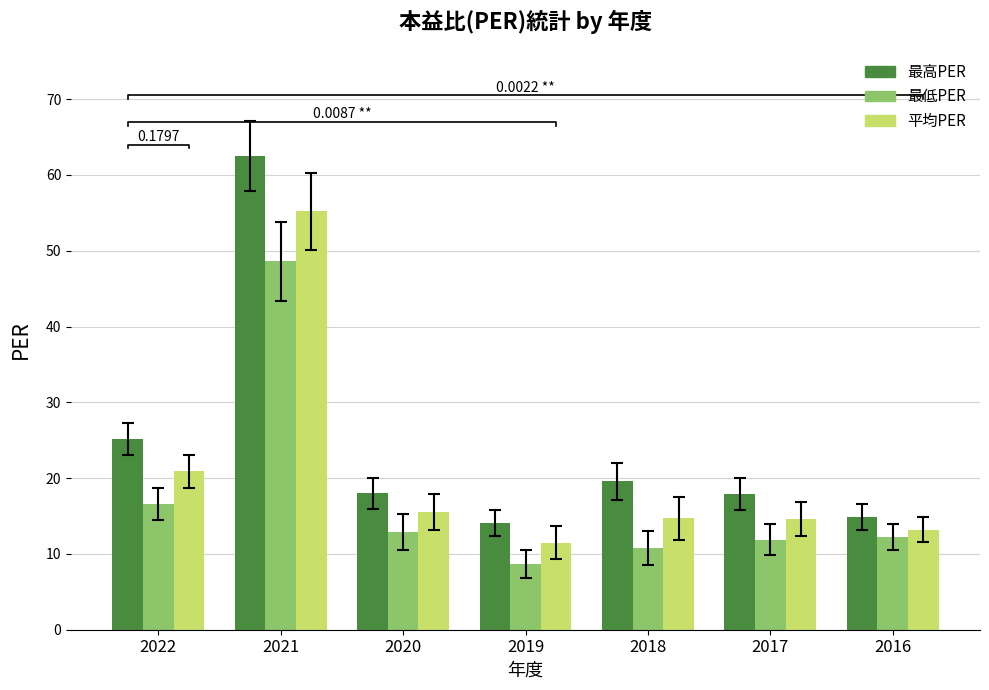

How many data points in 最低PER are less than 12?

3